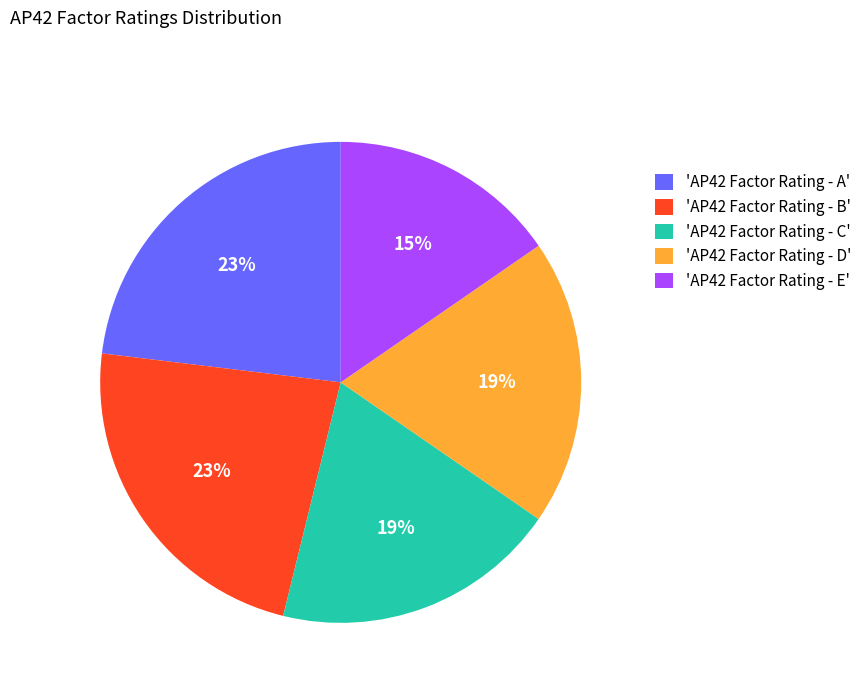

The 'AP42 Factor Rating - A' slice represents 23% of the pie. True or false?

True